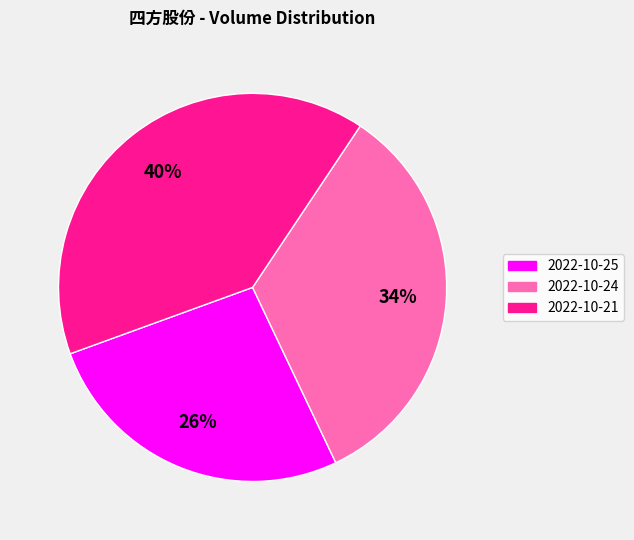

Does 2022-10-21 represent more than half of the total?

No